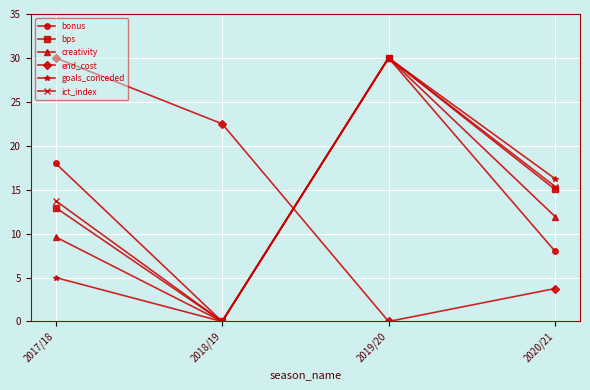

True or false: end_cost and goals_conceded intersect in this chart.

True